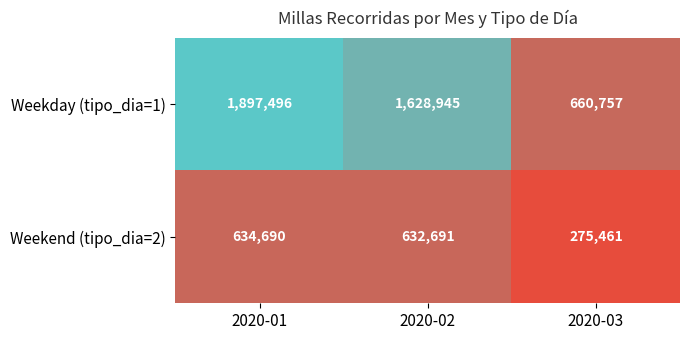

Is the value of Weekend (tipo_dia=2) at 2020-03 greater than the value of Weekday (tipo_dia=1) at 2020-03?

No